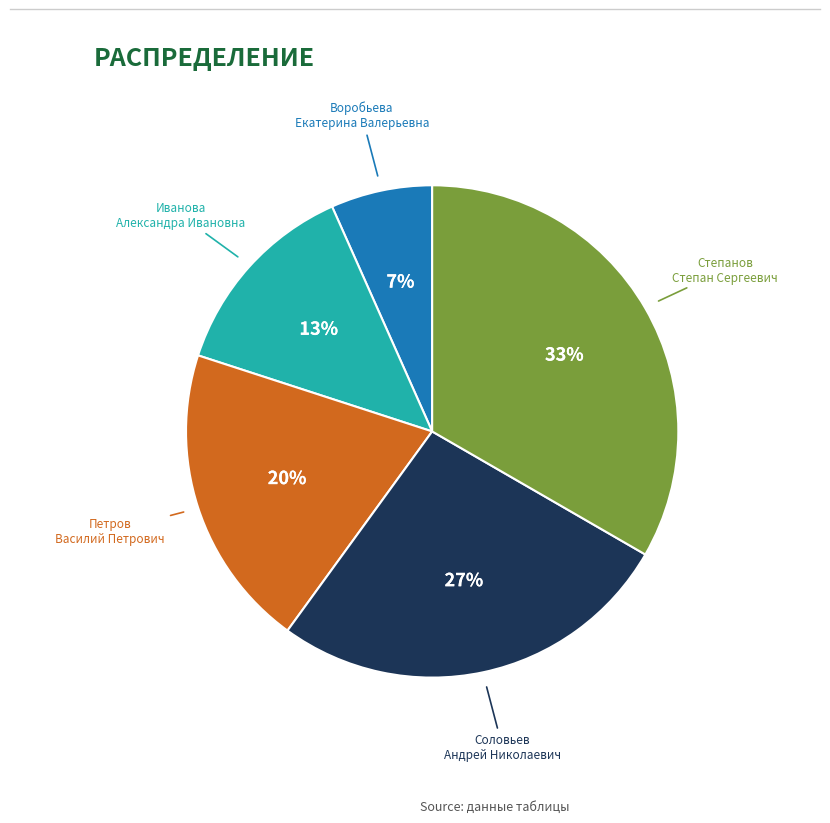

Does any single category account for the majority?

No